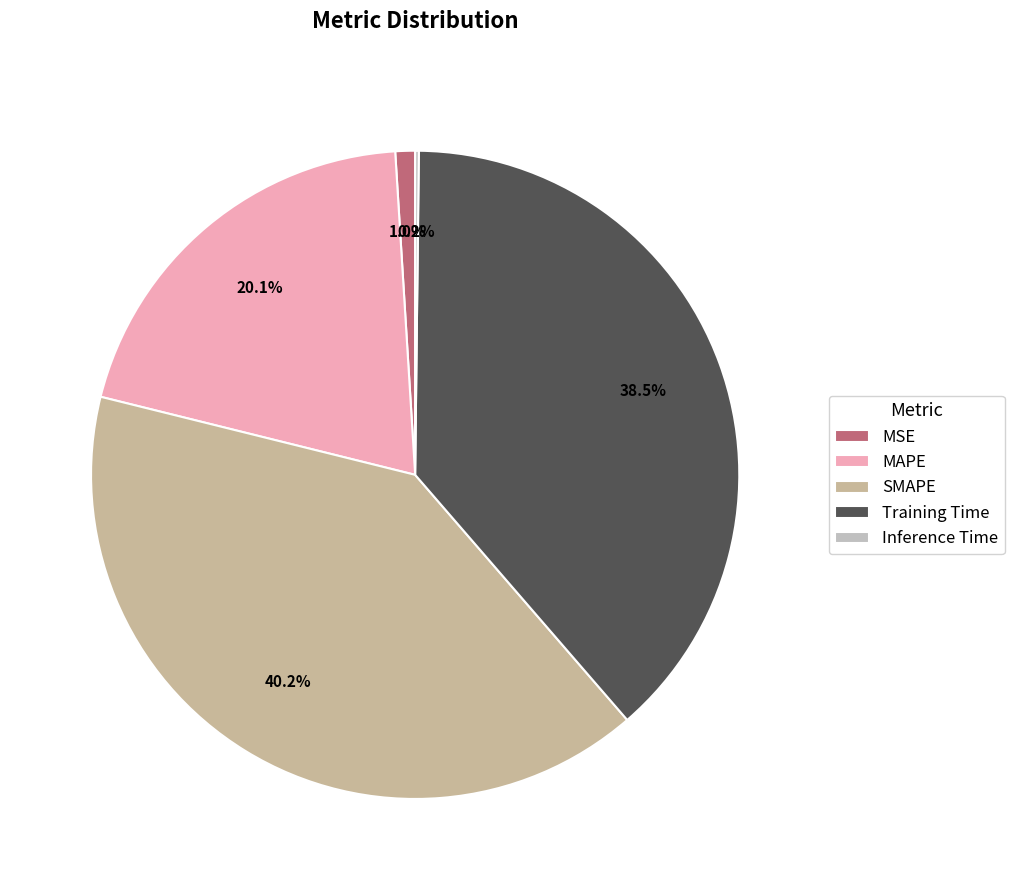

To the nearest percent, what portion does MSE represent?

1%